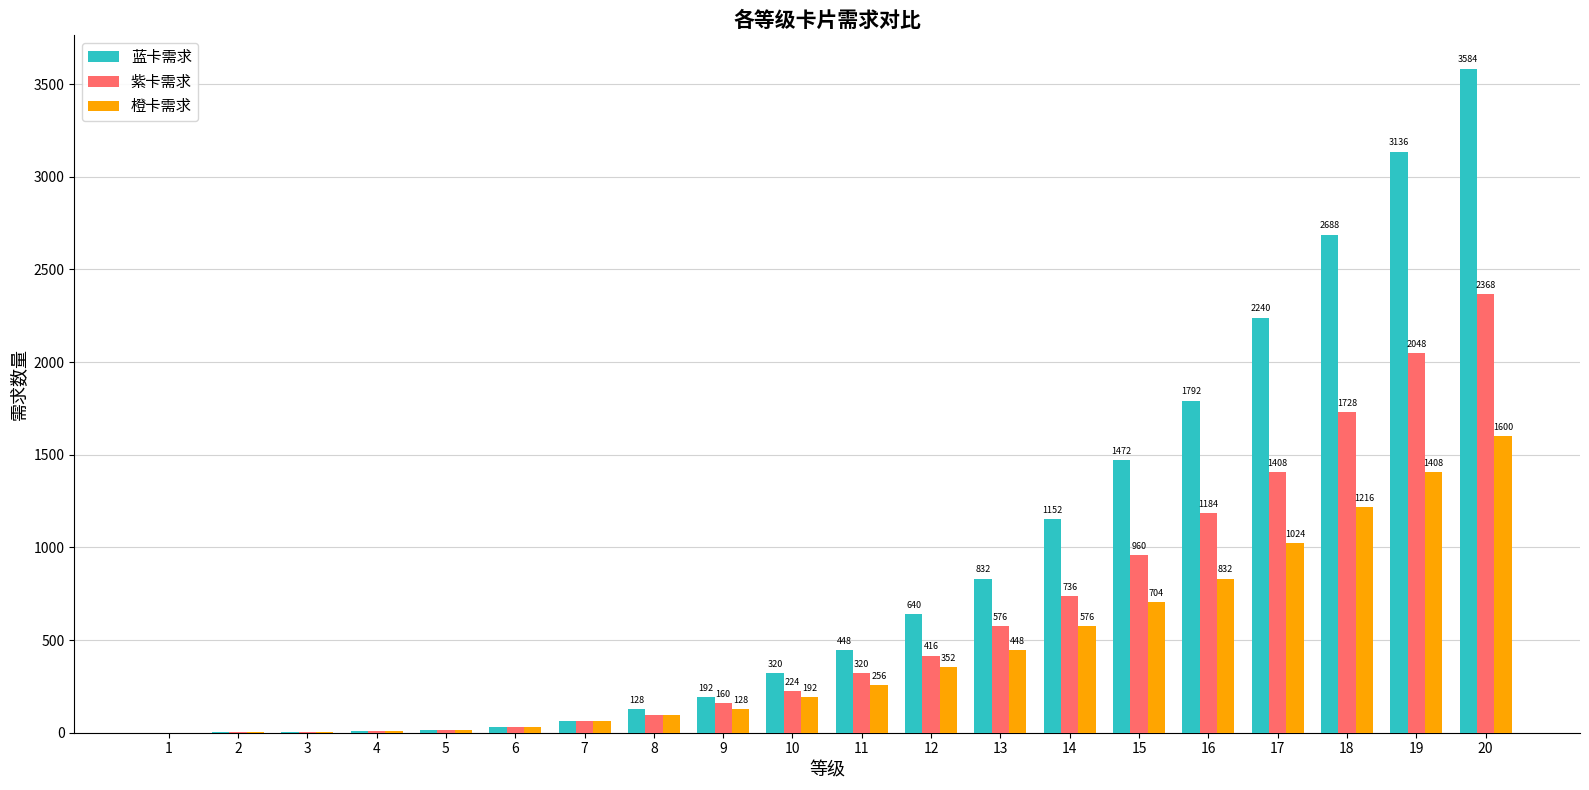

What is the approximate value of 橙卡需求 at 8?

96